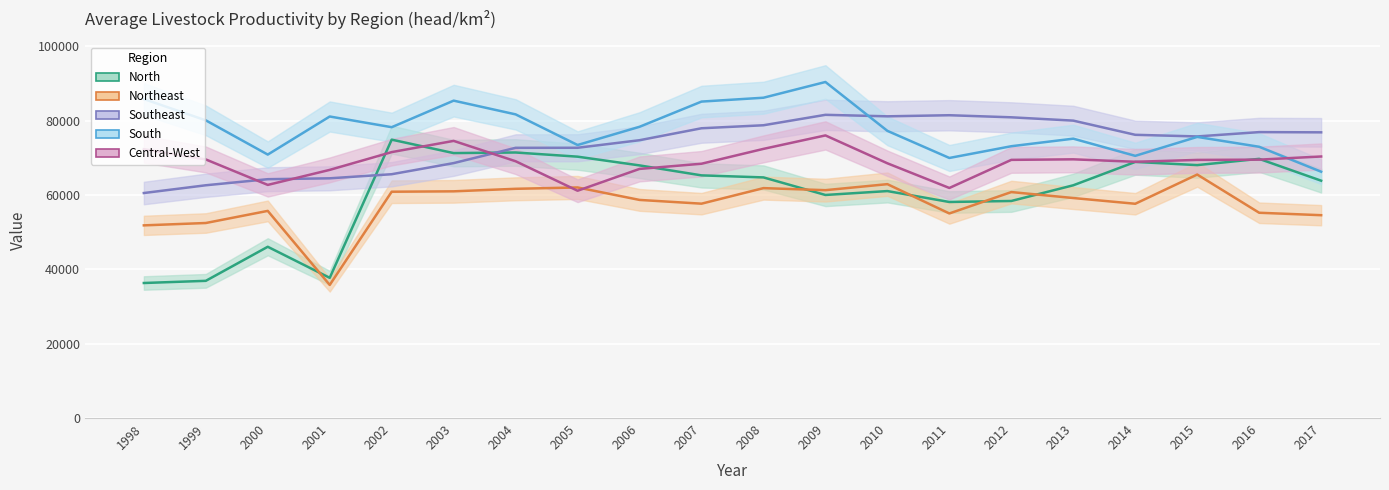

What is the maximum value for Northeast?

65516